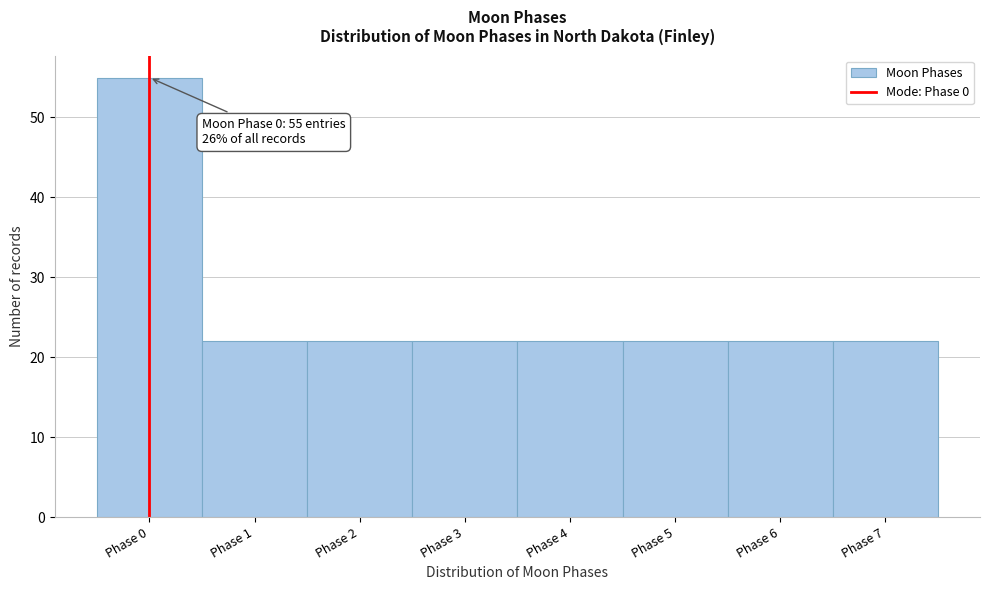

Which range on the x-axis has the tallest bar?

-0.5 to 0.5